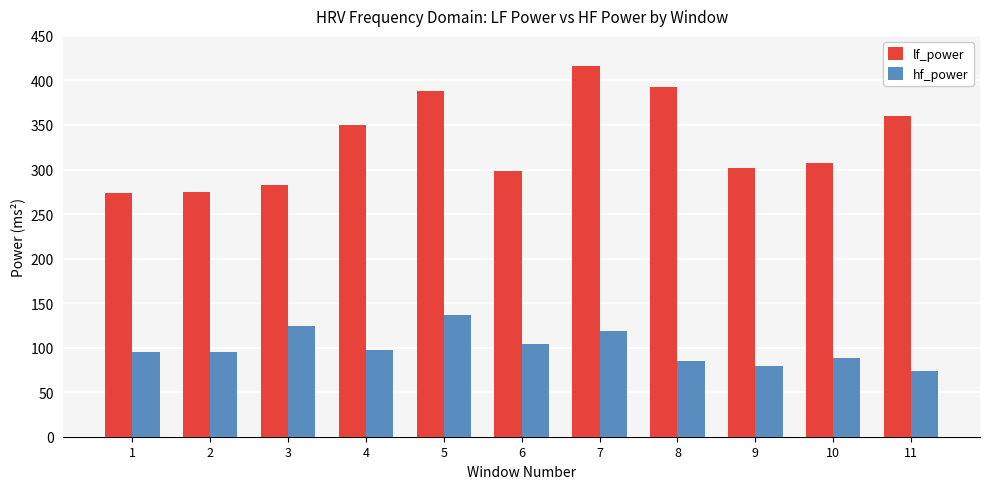

Where is lf_power nearest to the value 345?

4